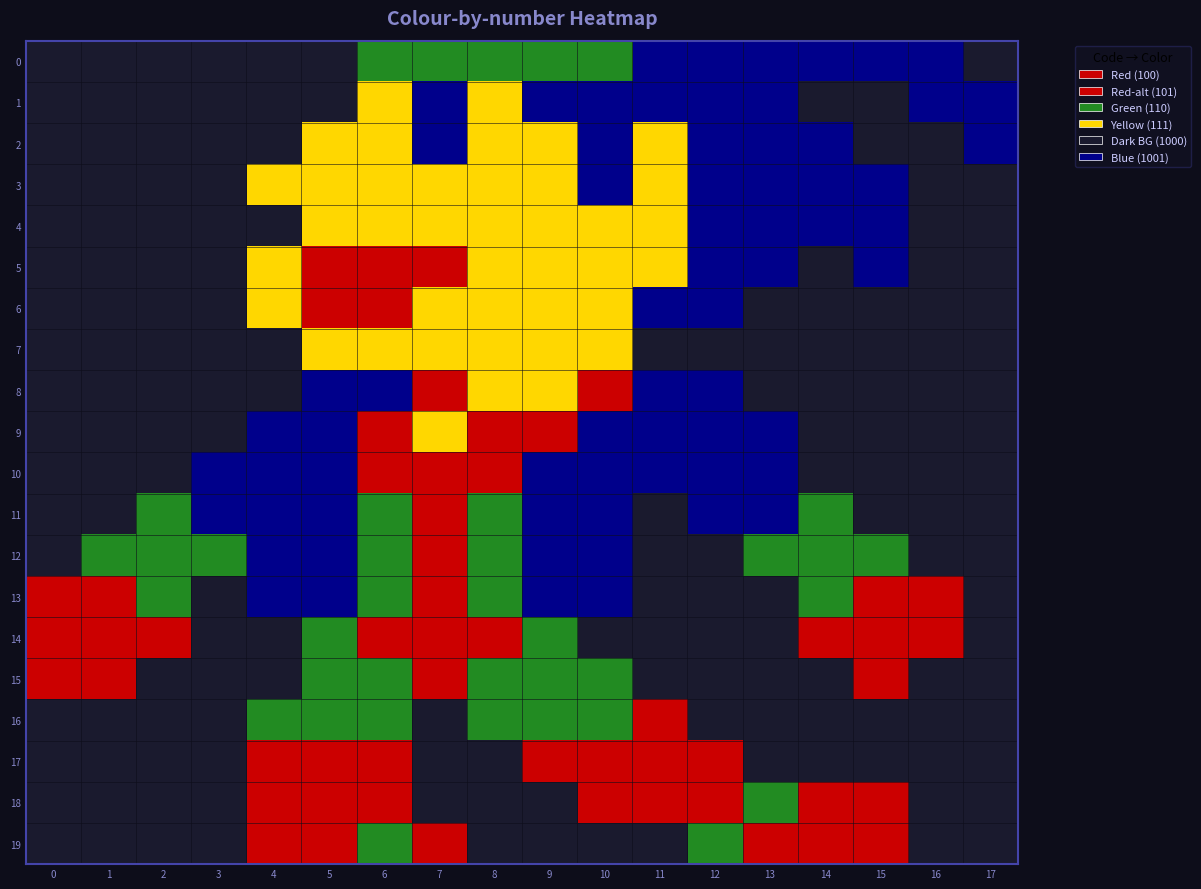

Which series changed the most between 3 and 10?

8